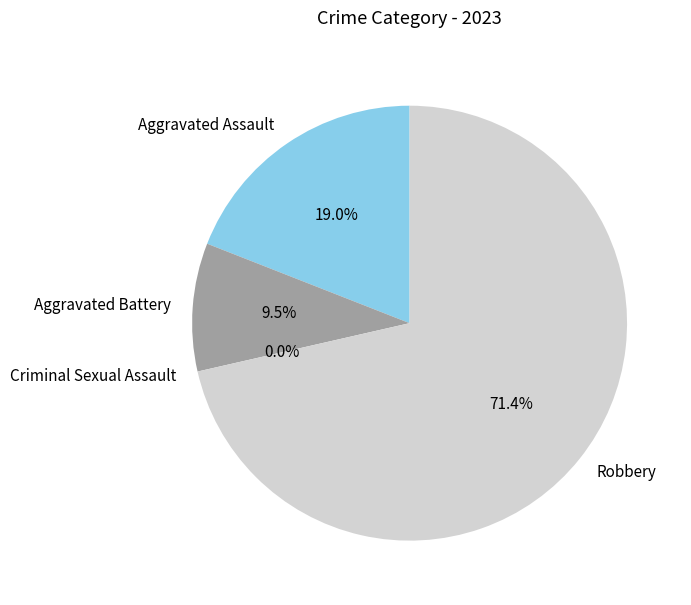

What is the change in value from Aggravated Assault to Robbery?

+11